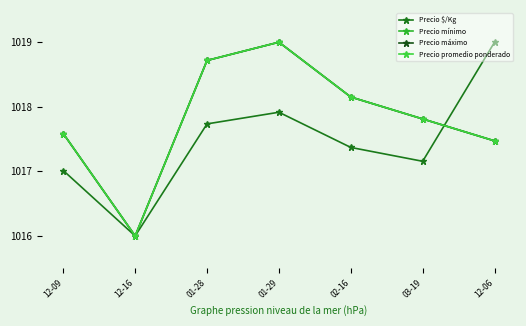

The value of Precio promedio ponderado at 01-29 is 1019.0. True or false?

True